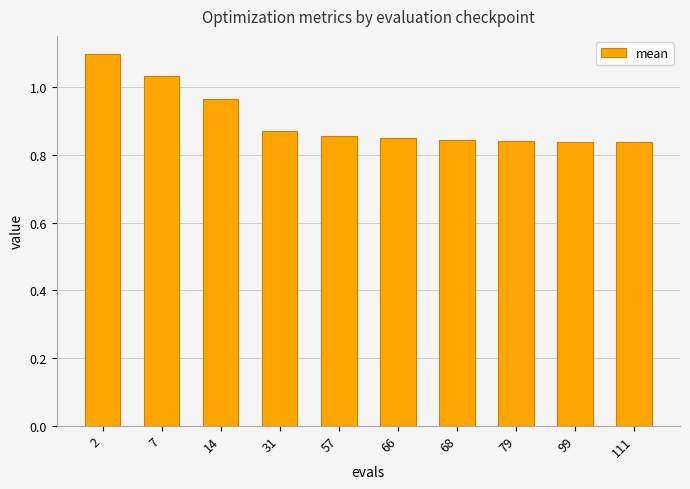

The chart shows a value of 1.5 at 7. True or false?

False